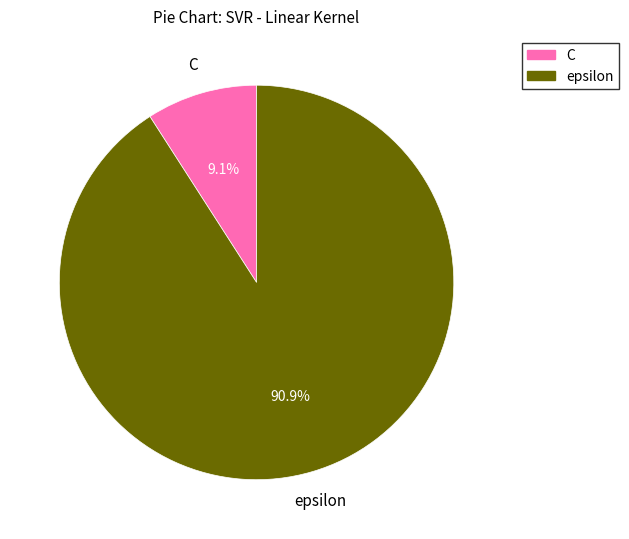

Is there any slice that represents more than half of the pie?

Yes